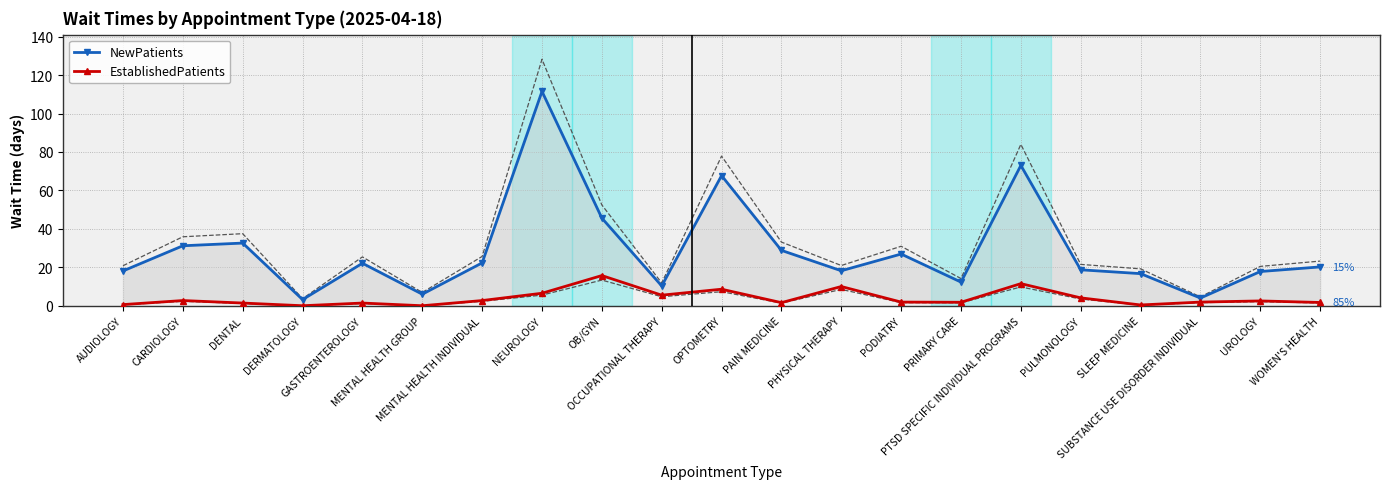

The value of EstablishedPatients at SLEEP MEDICINE is 0.4. True or false?

True